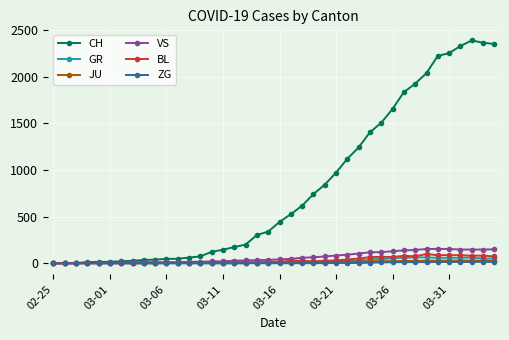

Which series has the largest range (max minus min)?

CH